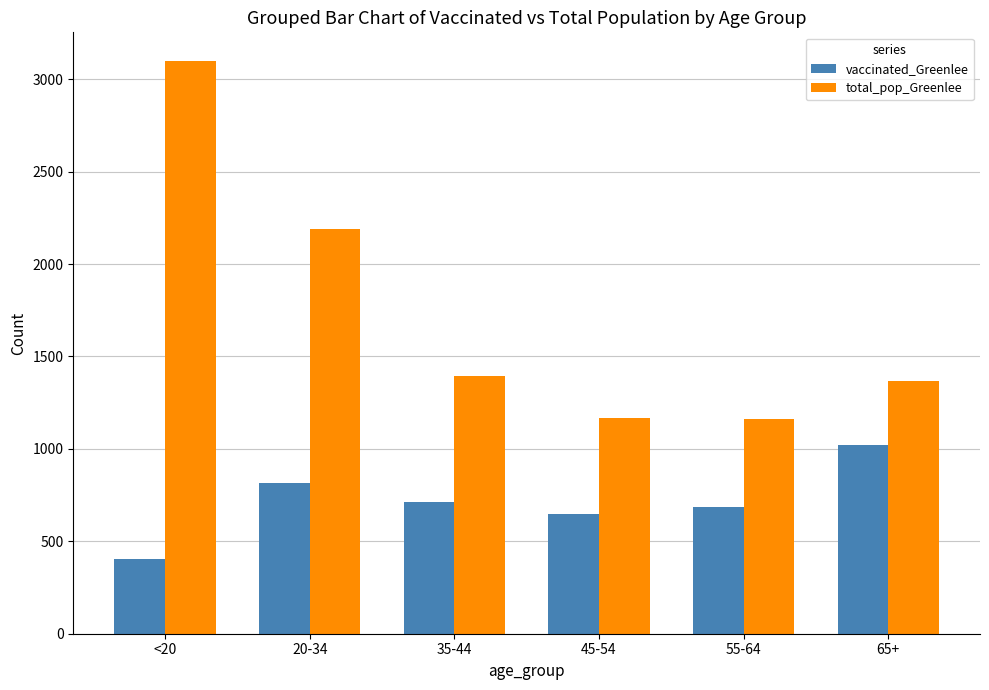

Which series has the largest total across all categories?

total_pop_Greenlee